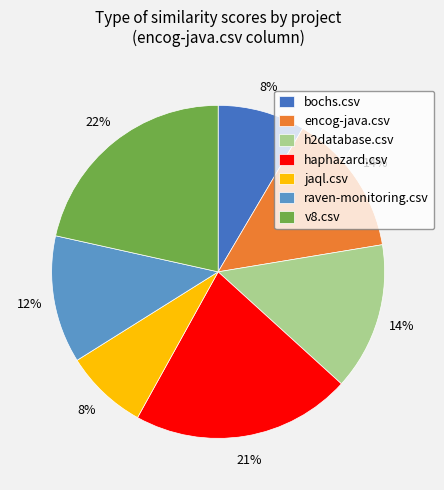

Is raven-monitoring.csv the majority of the pie?

No